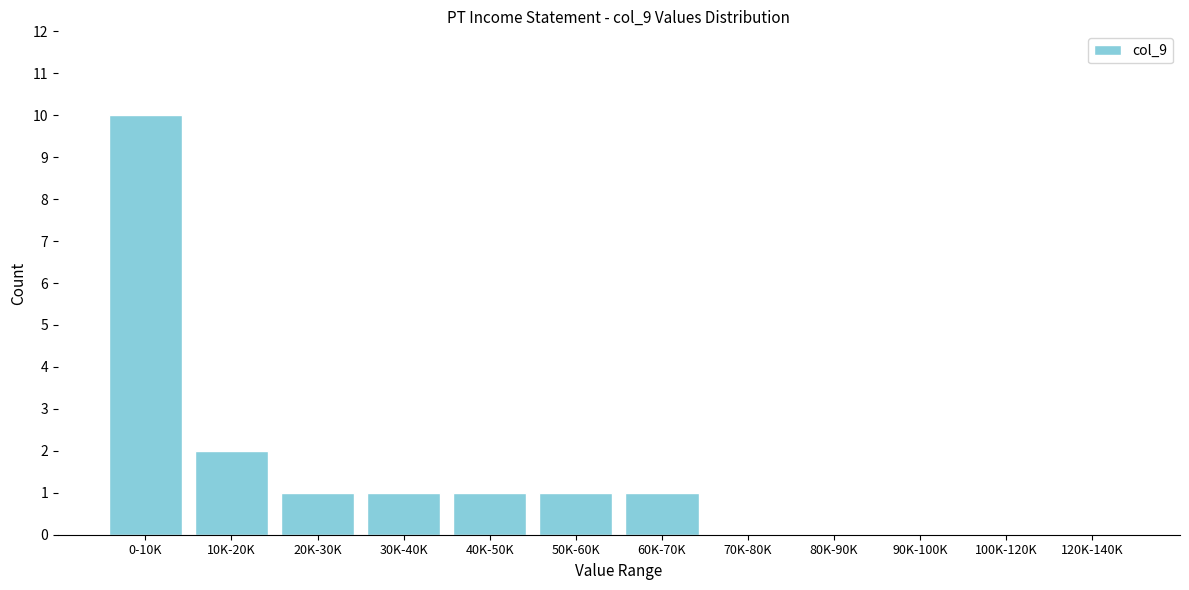

Reading right to left, transcribe all the data shown in this chart.

120K-140K=0	100K-120K=0	90K-100K=0	80K-90K=0	70K-80K=0	60K-70K=1	50K-60K=1	40K-50K=1	30K-40K=1	20K-30K=1	10K-20K=2	0-10K=10